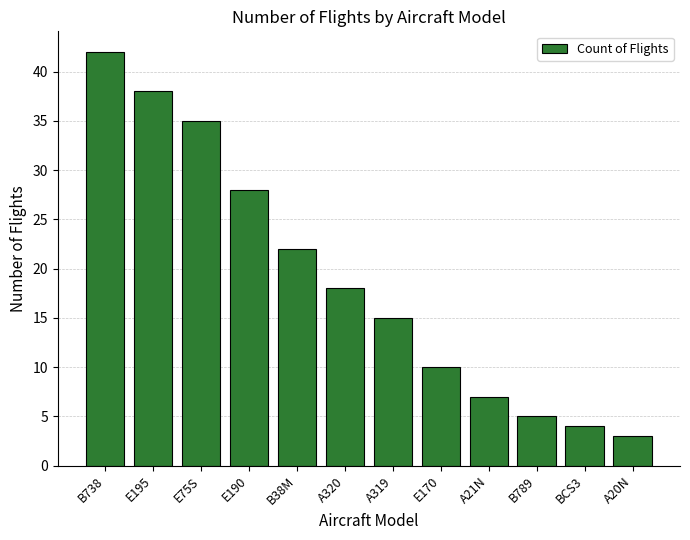

What is the label of the 6th bar from the right?

A319